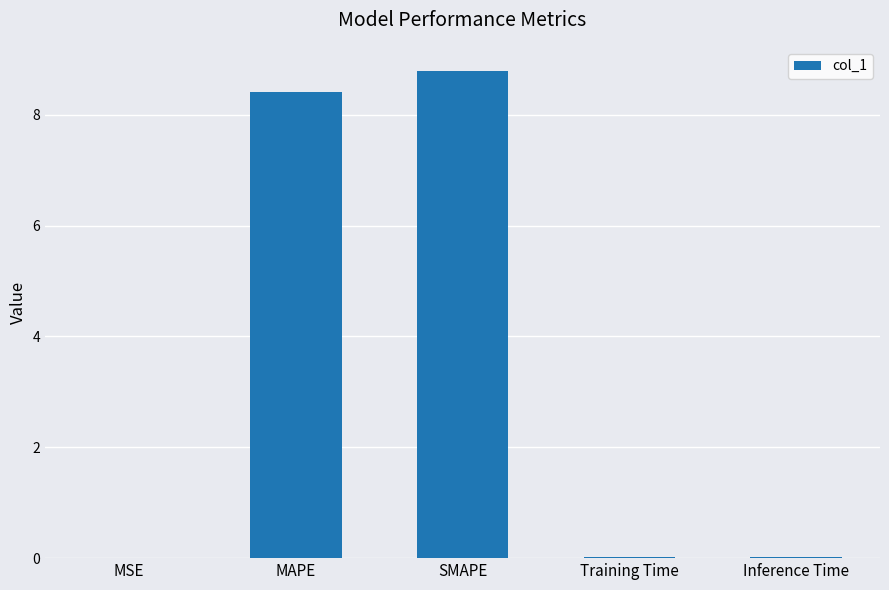

The chart shows a value of 0.0 at Inference Time. True or false?

True